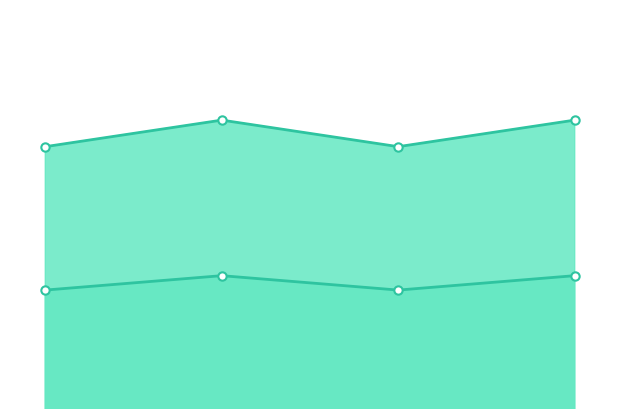

Reading right to left, extract all data points from this chart.

Levenstein_line: 70.0	68.9	70.0	68.9
Levenstein_markers: 70.0	68.9	70.0	68.9
Parcial_line: 81.7	79.7	81.7	79.7
Parcial_markers: 81.7	79.7	81.7	79.7